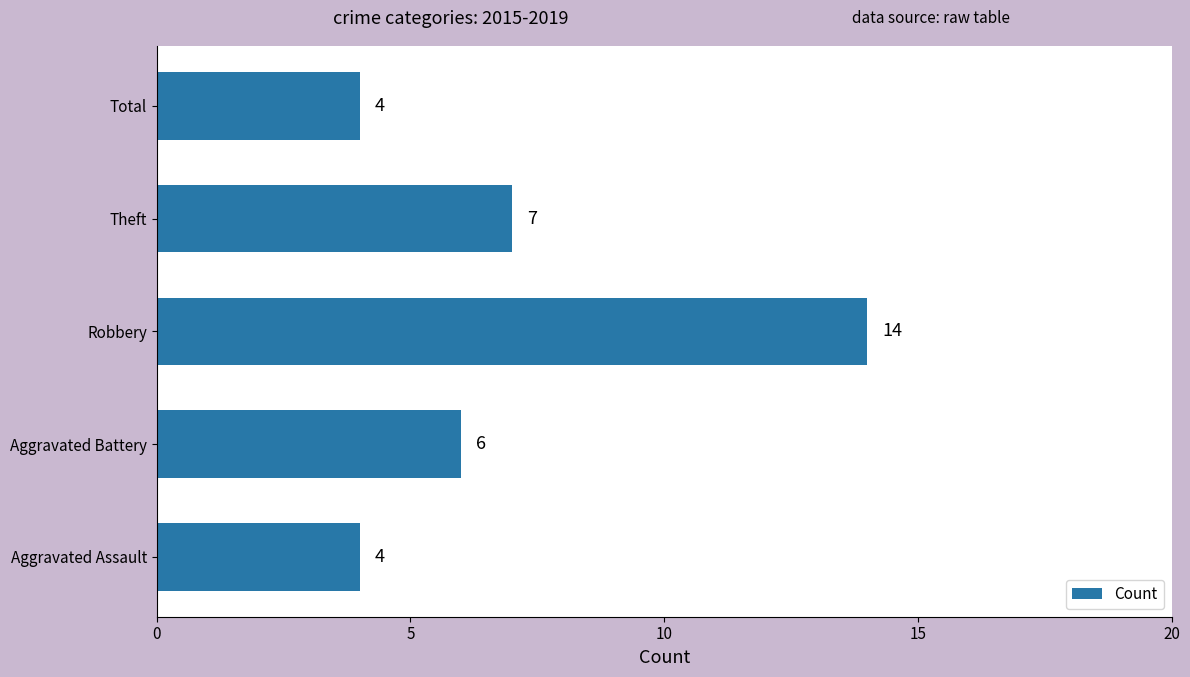

What is the ratio of the value at Total to the value at Robbery?

0.3